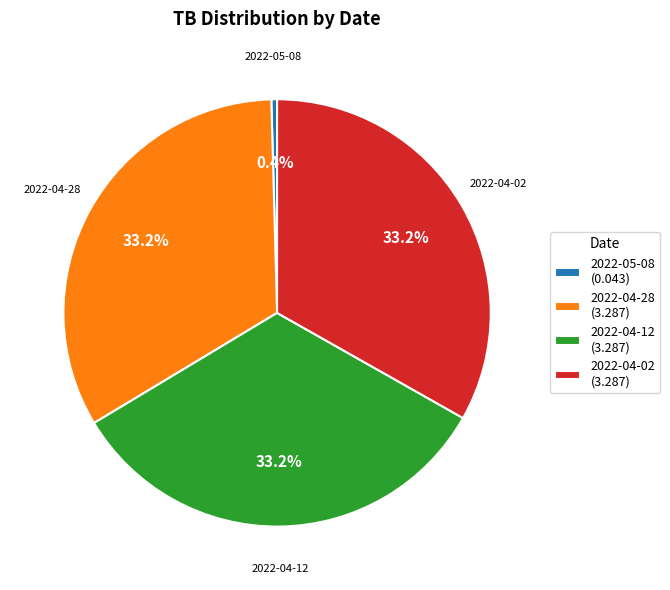

To the nearest percent, what is the combined percentage of 2022-04-28 and 2022-05-08?

34%